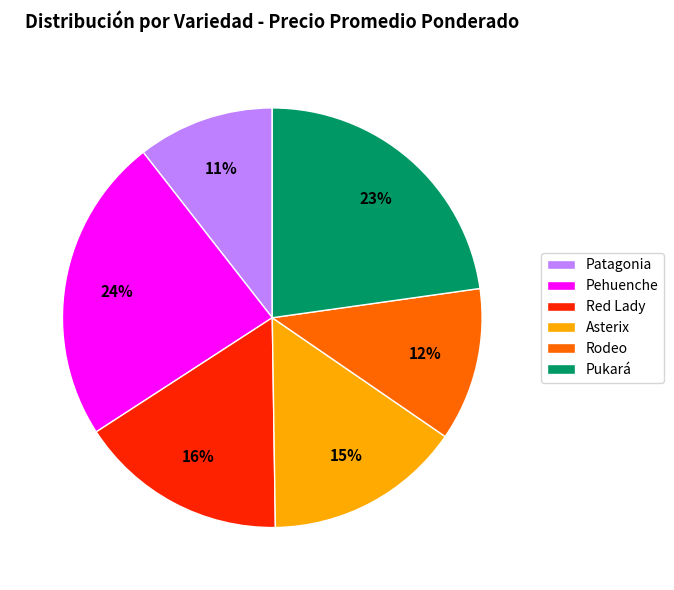

True or false: Asterix accounts for 15% of the total.

True